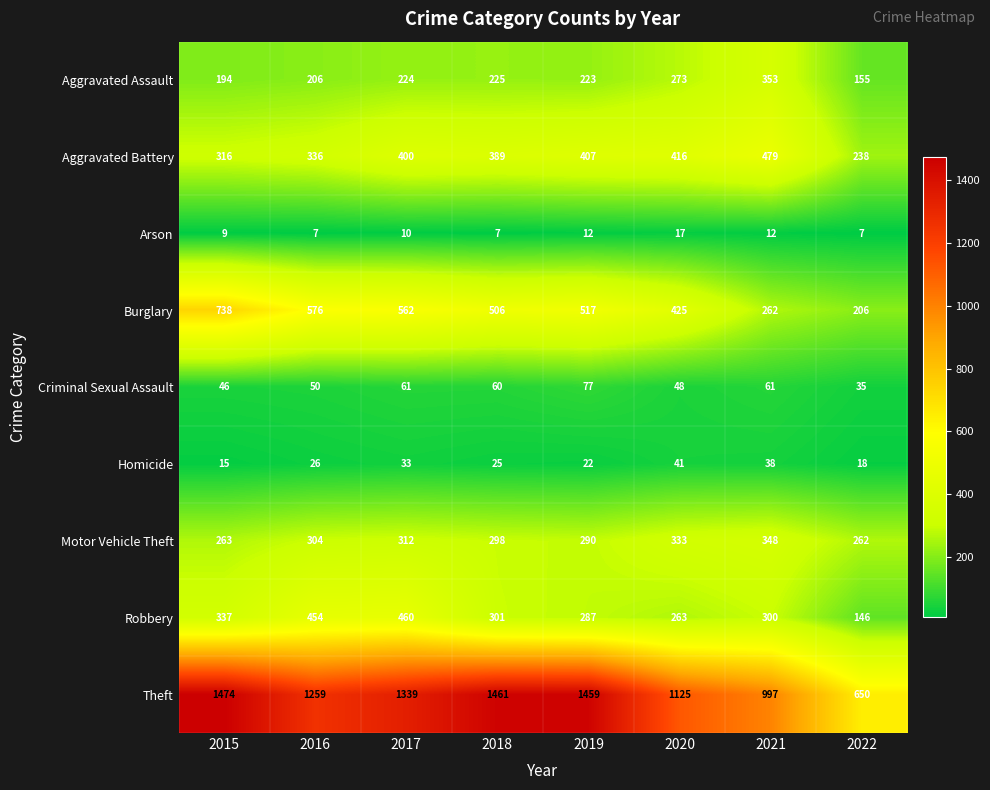

At how many categories does at least one series exceed 373?

8